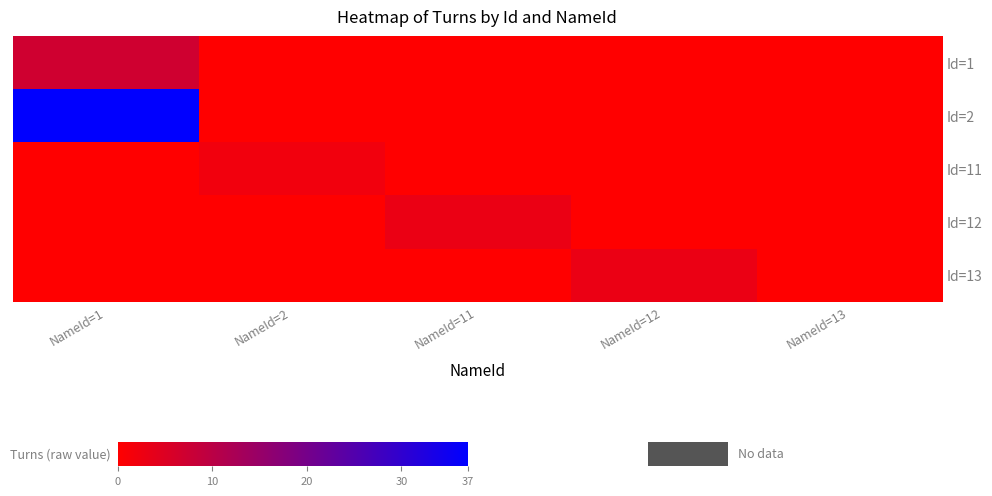

Which category has the highest value across all series?

NameId=1